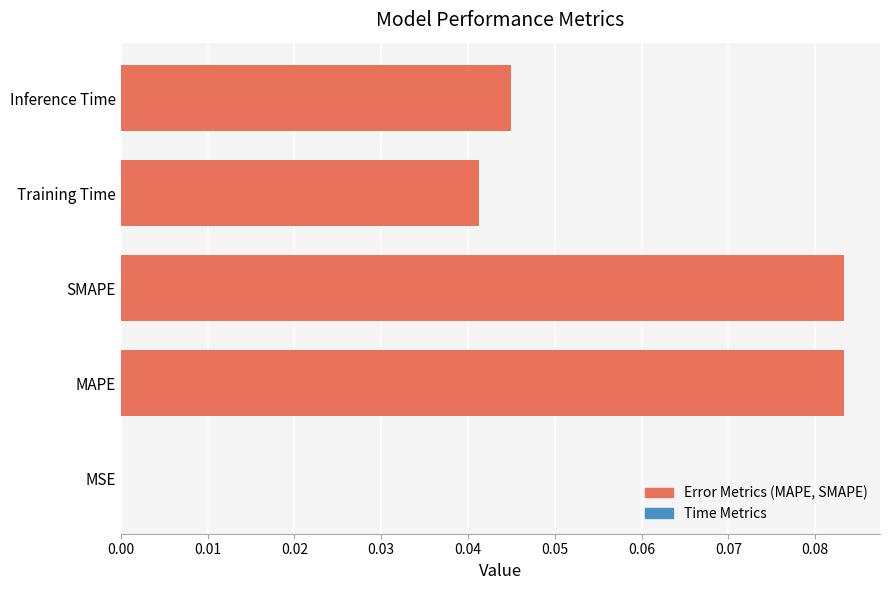

True or false: the data shows 0.0 at Inference Time.

True